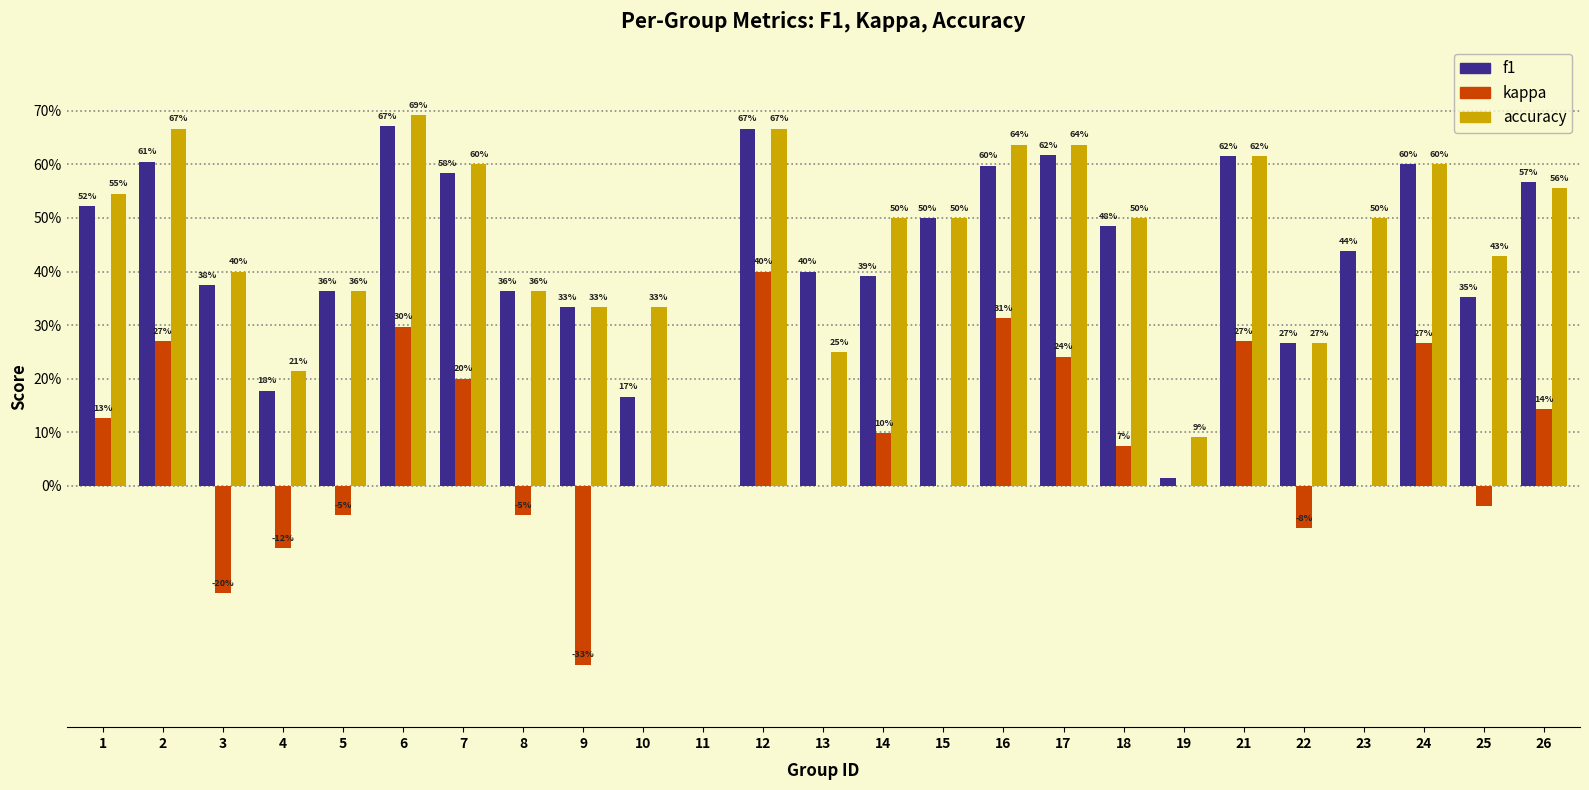

Does the chart contain stacked bars?

No